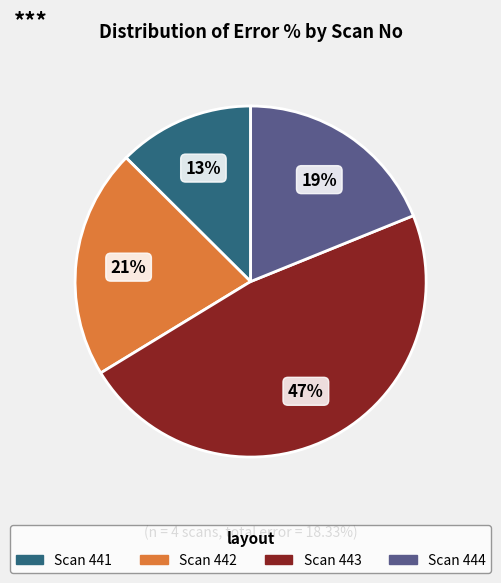

To the nearest percent, what is the average slice percentage?

25%